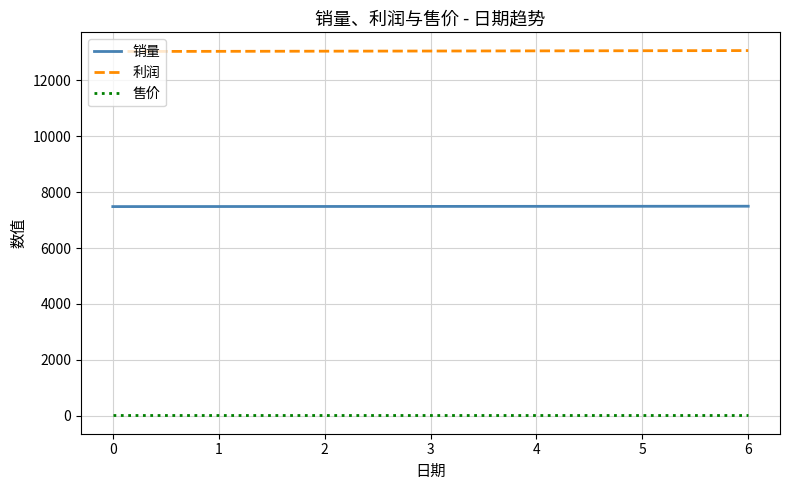

How many values in the 利润 series are below 13053?

3